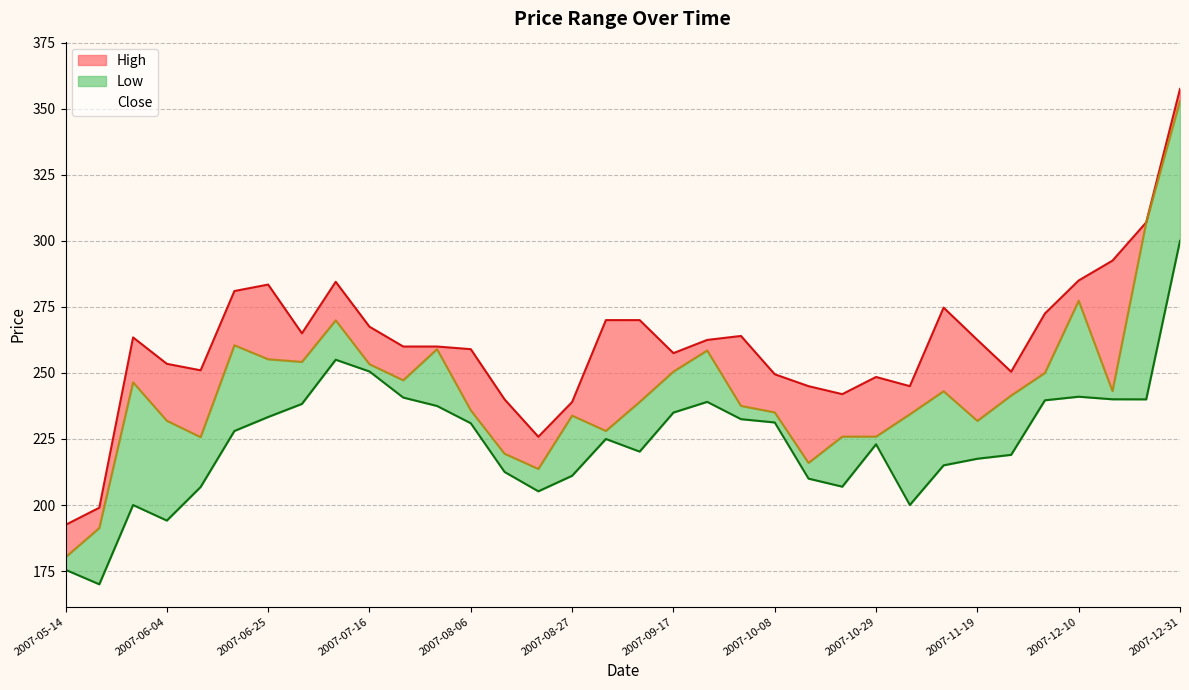

Reading right to left, what are all the values shown in this chart?

High: 357.5	307.0	292.5	285.0	272.5	250.5	262.5	274.7	245.0	248.5	242.0	245.0	249.5	264.0	262.5	257.5	270.0	270.0	239.0	225.8	240.0	259.0	260.0	260.0	267.5	284.5	265.0	283.4	281.0	251.0	253.4	263.4	199.0	192.5
Close: 352.9	307.0	243.1	277.3	250.0	241.4	231.8	243.1	234.3	225.9	225.9	215.9	235.1	237.5	258.5	250.5	239.0	228.1	233.8	213.7	219.4	235.8	259.0	247.2	253.3	269.9	254.2	255.2	260.5	225.7	231.9	246.4	191.3	180.2
Low: 300.0	240.0	240.0	241.0	239.7	219.0	217.5	215.0	200.0	223.0	206.9	210.0	231.2	232.5	239.1	235.0	220.2	225.0	211.1	205.2	212.5	230.9	237.5	240.7	250.6	255.0	238.3	233.3	228.0	206.8	194.1	200.0	170.0	175.5